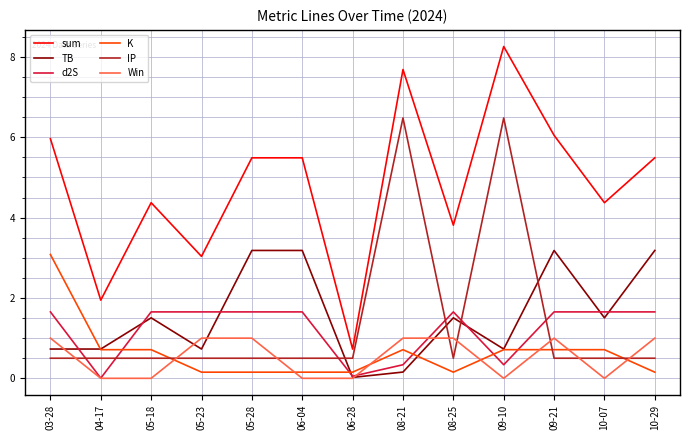

Which series changed the most between 08-21 and 09-21?

IP